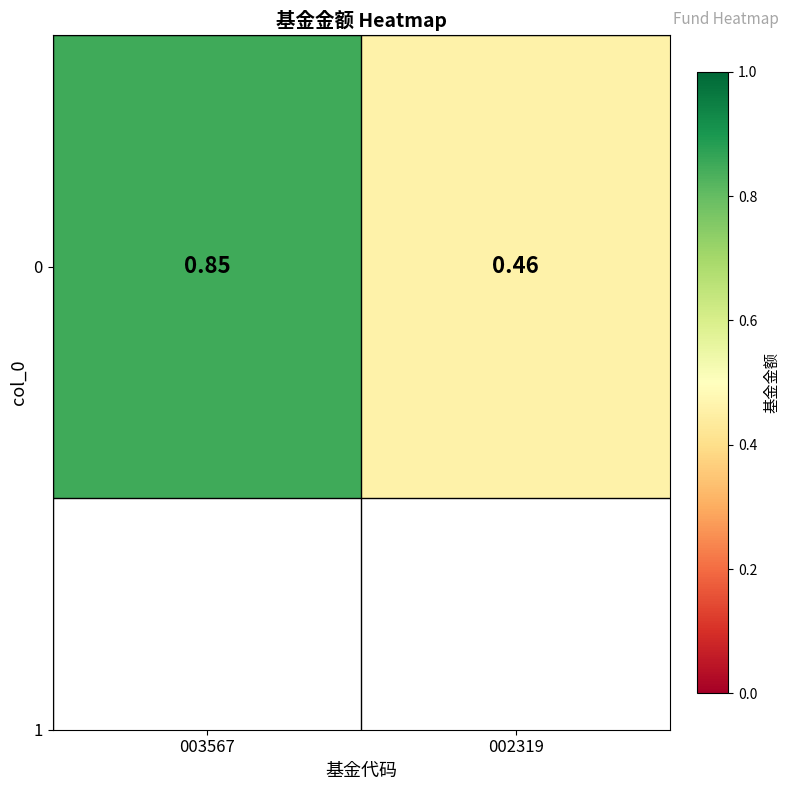

Reading right to left, list all the values displayed in this chart.

002319=0.5	003567=0.8